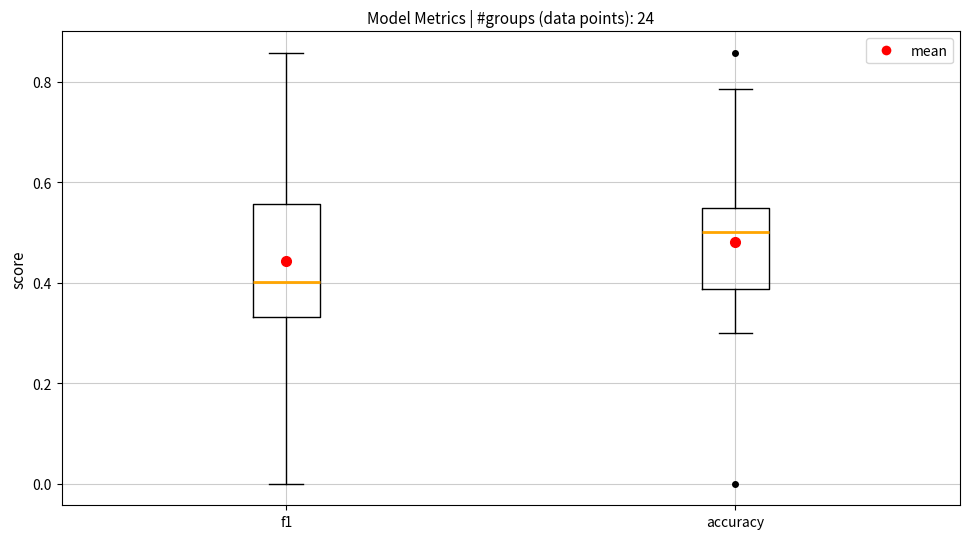

Reading left to right, transcribe this box plot: for each box, give where its median line is, the range the box spans, and where its two whiskers end, as read against the y-axis. The values are not printed on the chart, so give them approximately, as read against the axis.

f1: median 0.40, box 0.34 to 0.56, whiskers 0.00 to 0.86
accuracy: median 0.50, box 0.38 to 0.54, whiskers 0.30 to 0.78